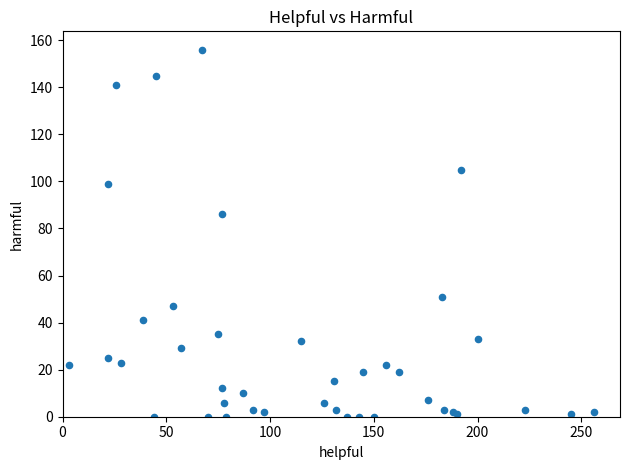

What Y value in the scatter plot is closest to 78?

86